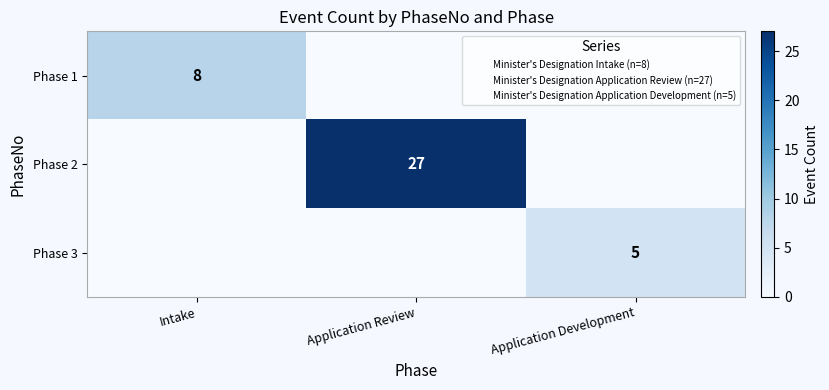

Is it true that Phase 2 equals 27 at Application Review?

True